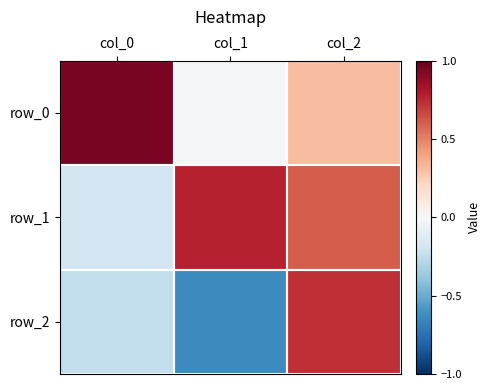

Reading left to right, what are all the values shown in this chart?

row_0: col_0=1.0	col_1=-0.0	col_2=0.3
row_1: col_0=-0.2	col_1=0.8	col_2=0.6
row_2: col_0=-0.2	col_1=-0.6	col_2=0.7